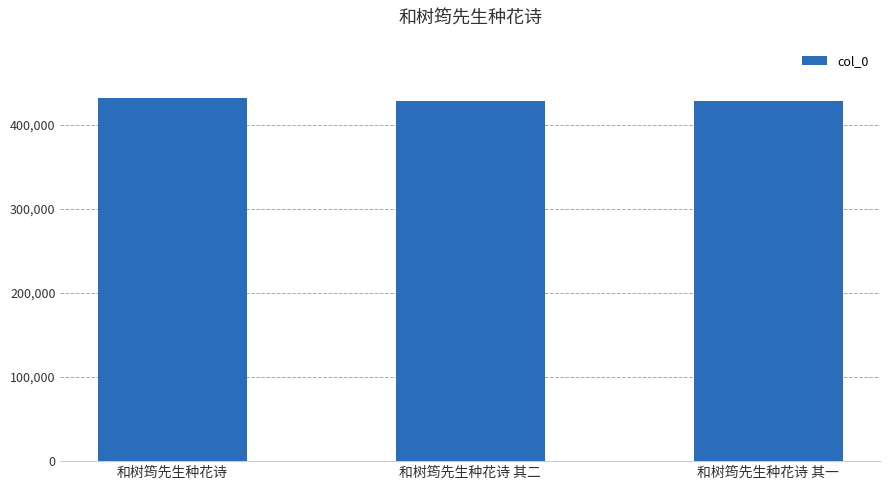

What is the value of the 2nd bar from the left?

428557